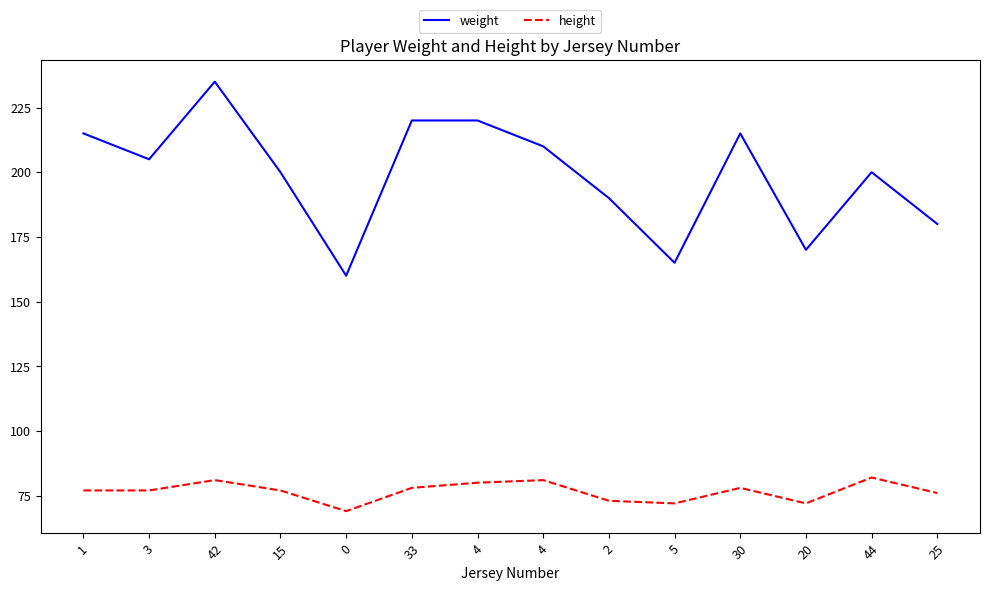

What are all the series names shown in the legend?

weight, height